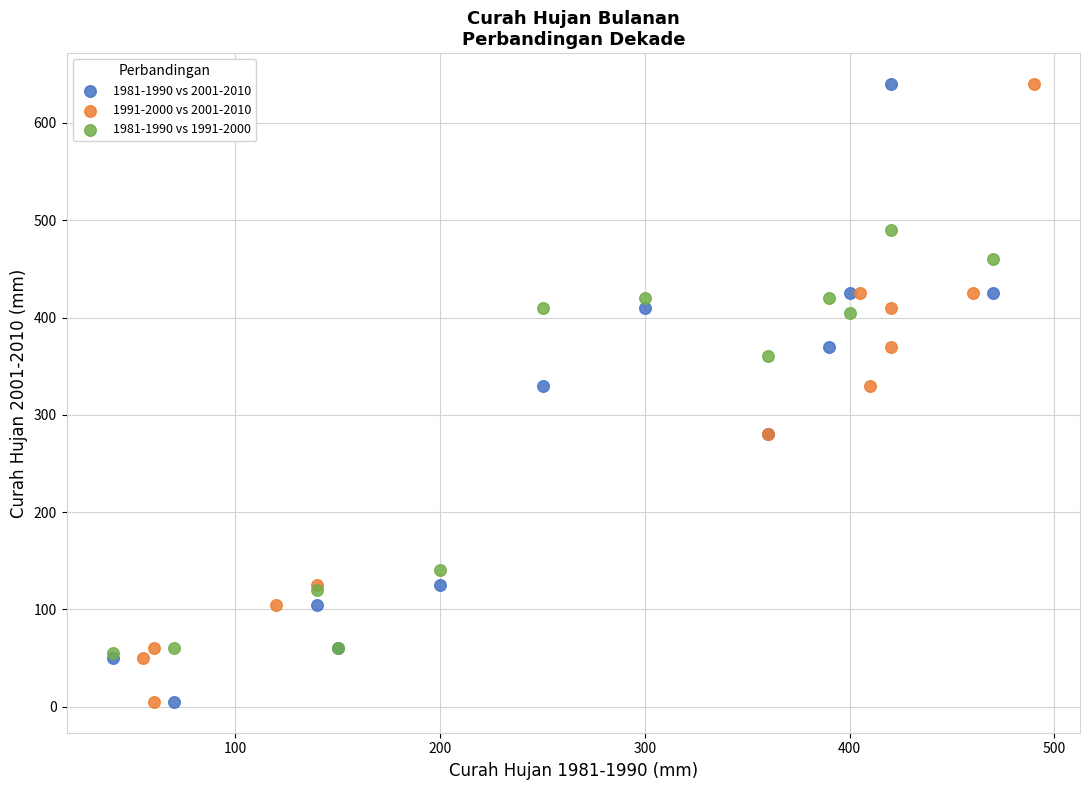

What are all the series names shown in the legend?

1981-1990 vs 2001-2010, 1991-2000 vs 2001-2010, 1981-1990 vs 1991-2000